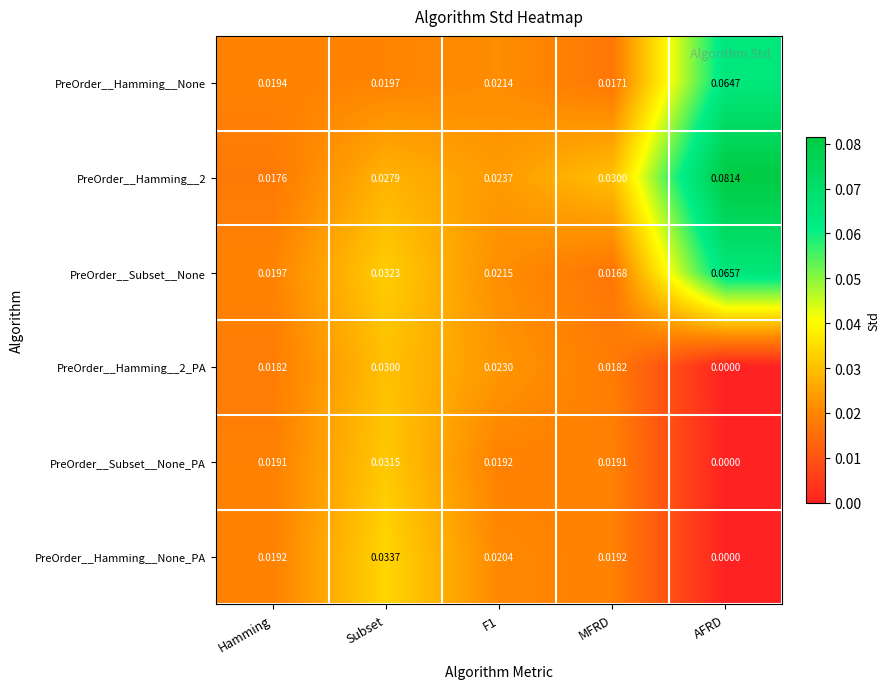

Which series has the largest range (max minus min)?

PreOrder__Hamming__2